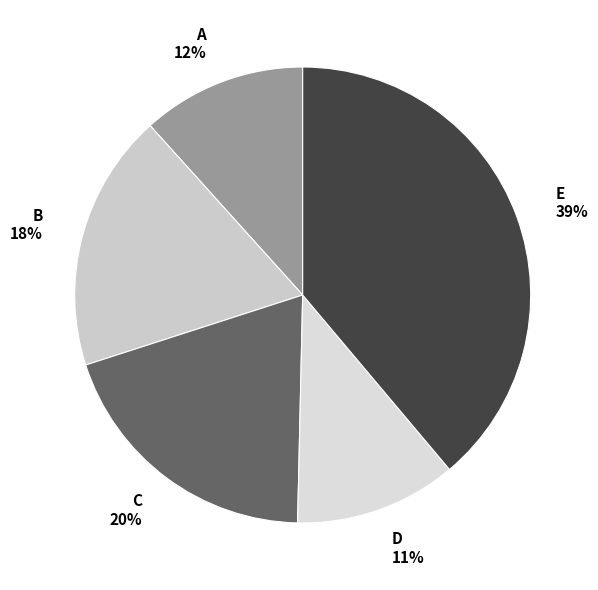

To the nearest percent, what percentage of the pie is A?

12%